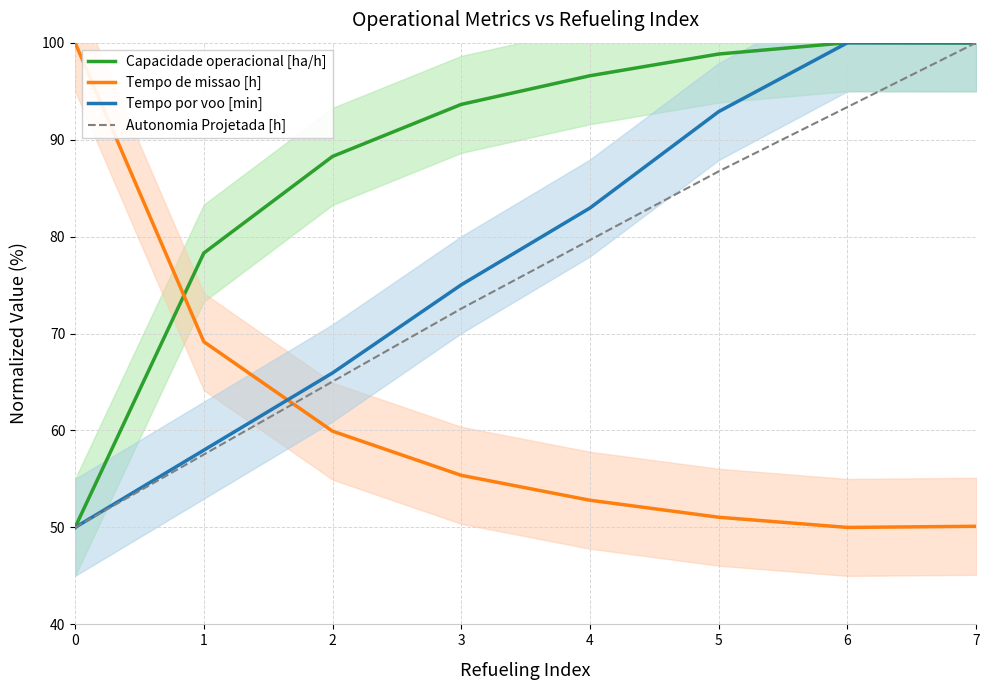

Reading right to left, transcribe all the data shown in this chart.

Capacidade operacional [ha/h]: 7=100.0	6=100.0	5=98.8	4=96.6	3=93.6	2=88.3	1=78.3	0=50.0
Tempo de missao [h]: 7=50.1	6=50.0	5=51.1	4=52.8	3=55.4	2=59.9	1=69.2	0=100.0
Tempo por voo [min]: 7=100.0	6=100.0	5=92.9	4=83.0	3=75.0	2=65.9	1=58.0	0=50.0
Autonomia Projetada [h]: 7=100.0	6=93.4	5=86.7	4=79.6	3=72.6	2=65.0	1=57.5	0=50.0